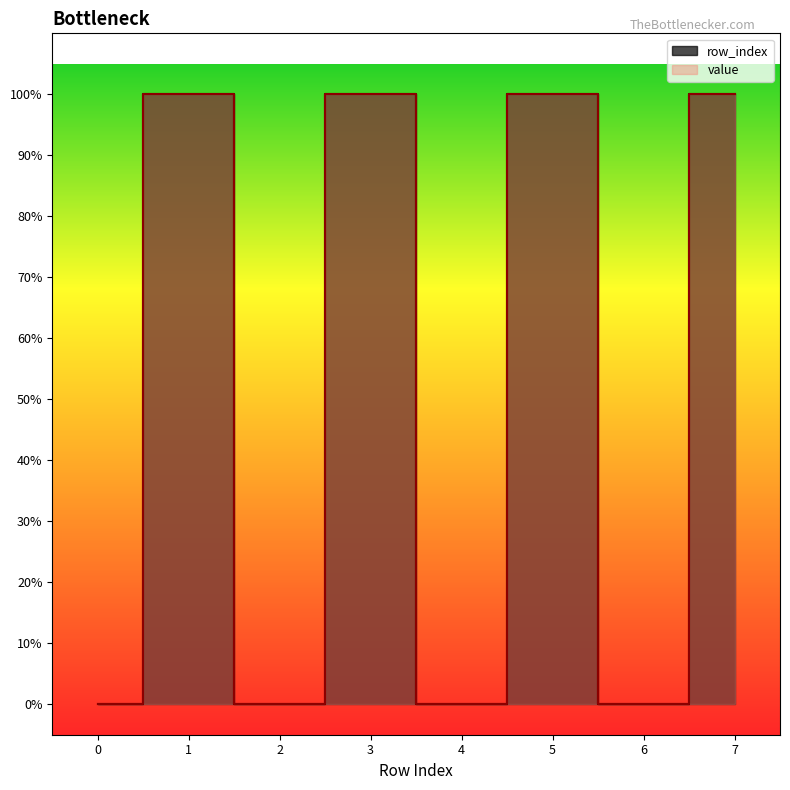

Reading right to left, transcribe all the data shown in this chart.

0=0	1=1	2=0	3=1	4=0	5=1	6=0	7=1